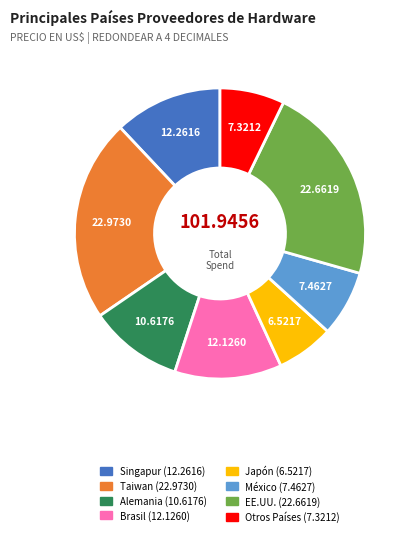

What is the smallest slice in the pie chart?

Japón